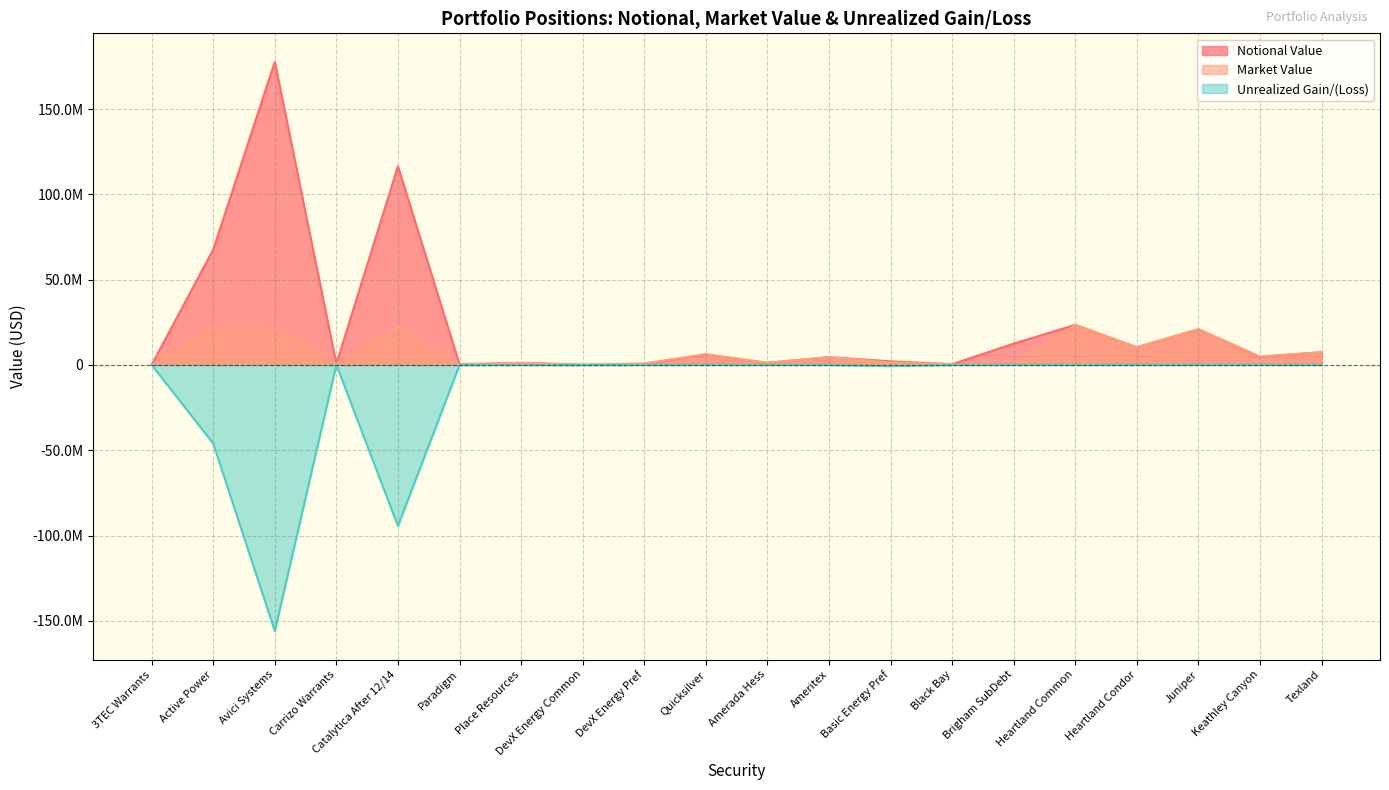

Which category has the lowest value in the Unrealized Gain/(Loss) series?

Avici Systems